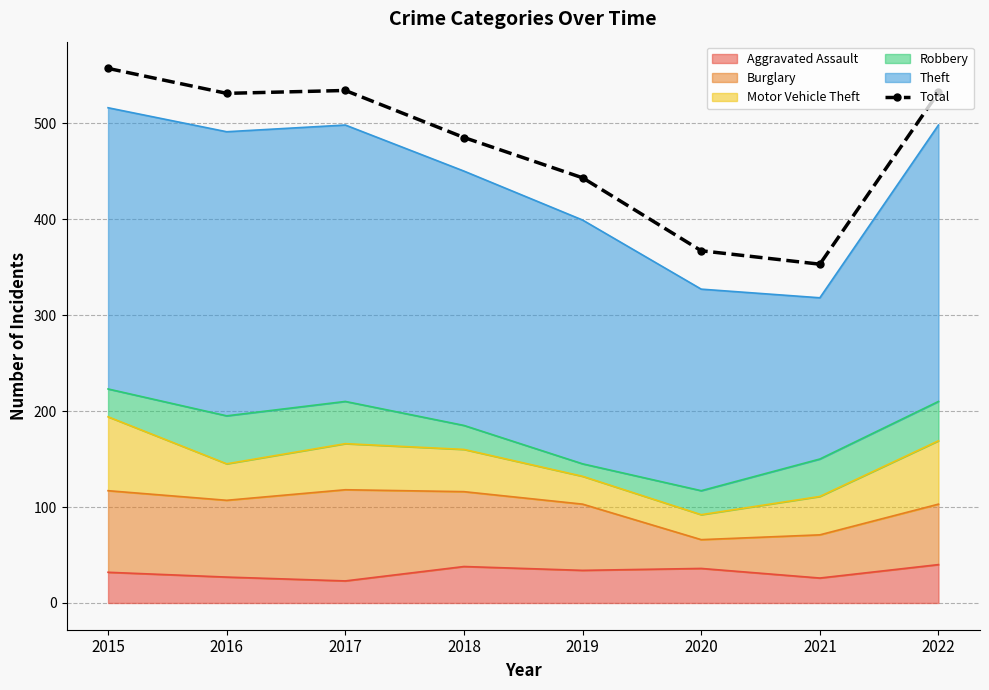

How many interior local valleys (lower than both neighbors) does the data have?

2